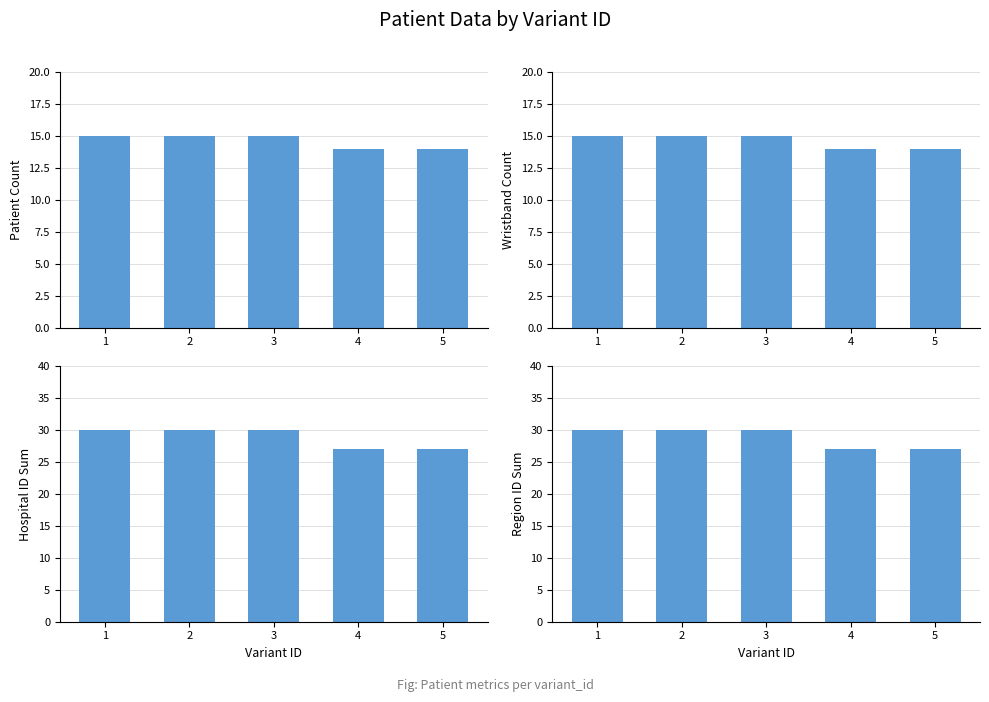

The value of wristband_id at 4 is 14. True or false?

True